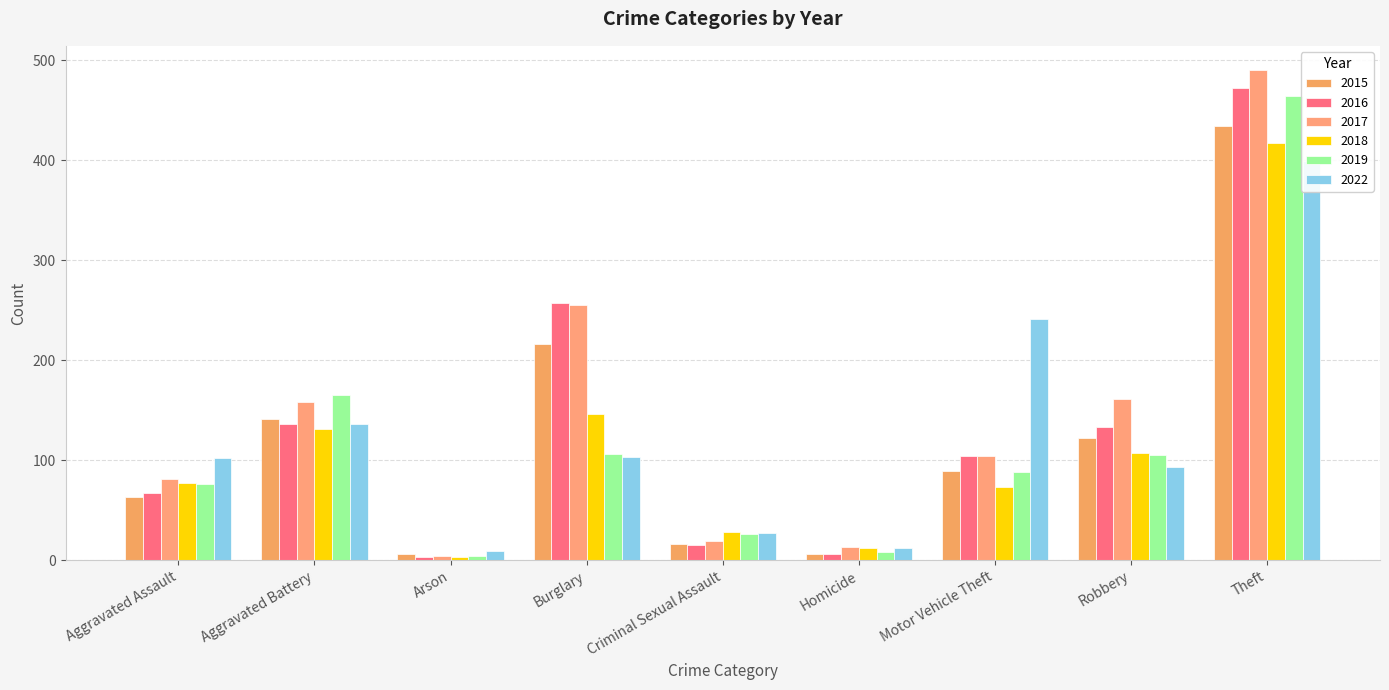

At how many categories does at least one series exceed 361?

1